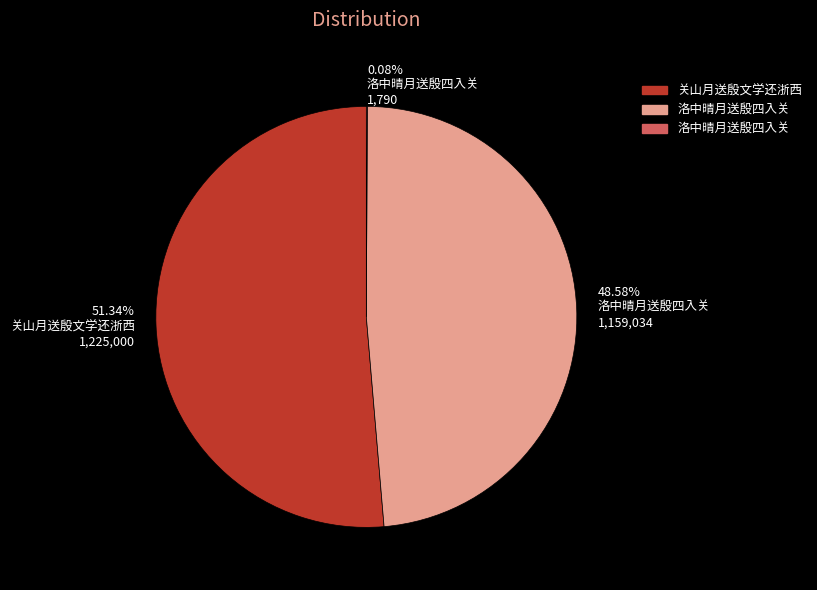

Is there a majority slice in this chart?

Yes